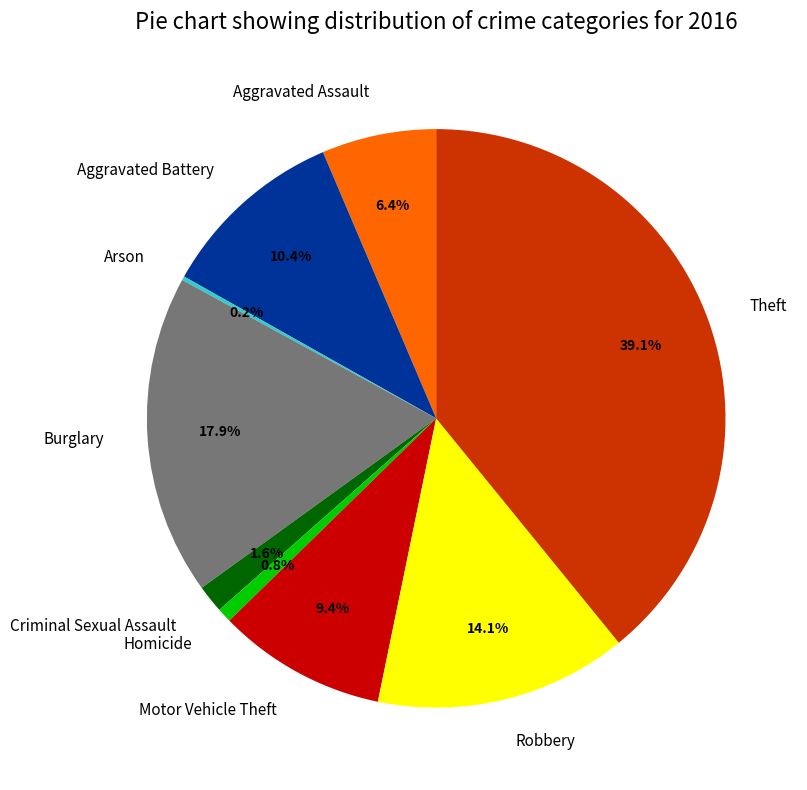

Does any single category account for the majority?

No